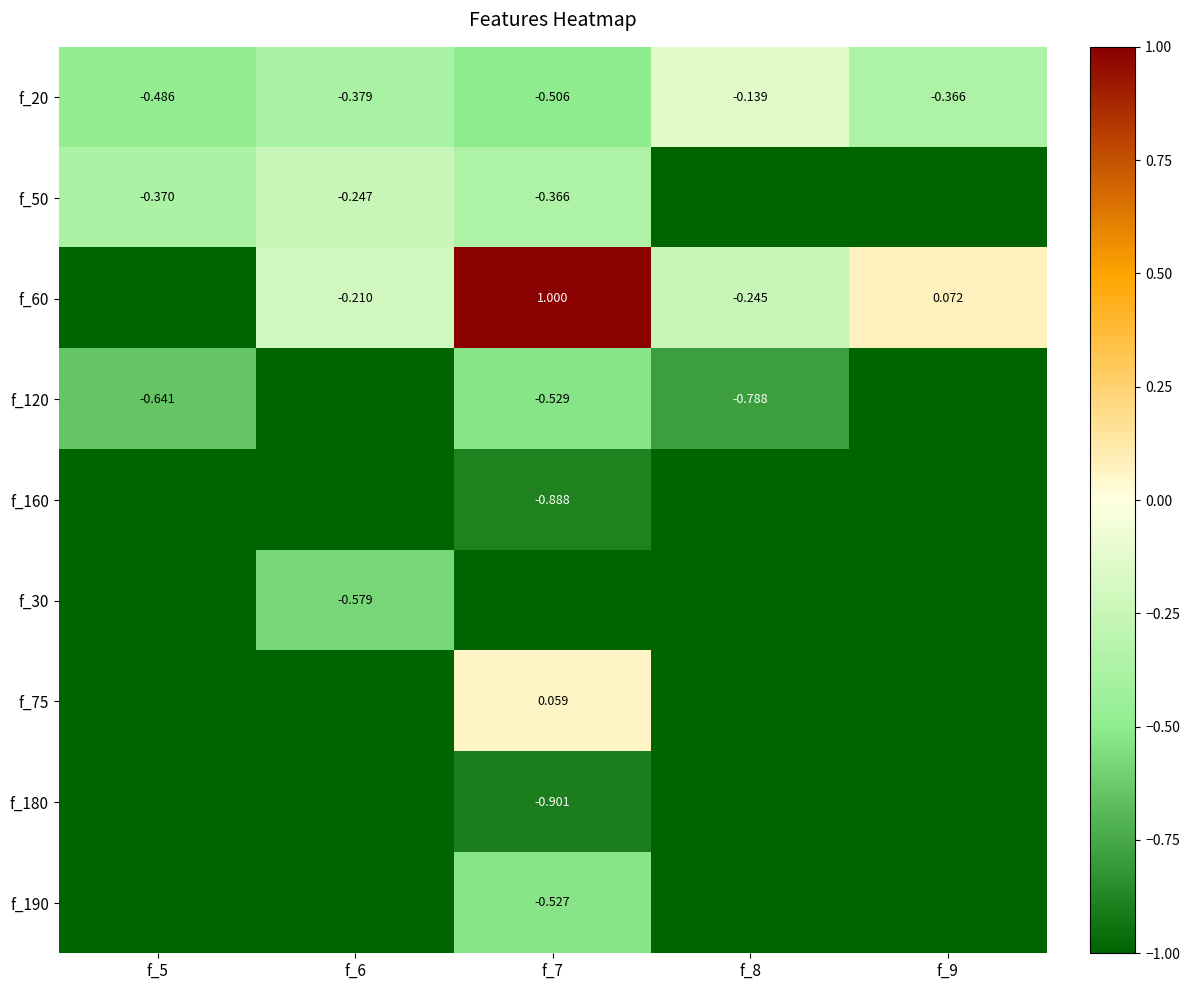

Is it true that f_120 equals -0.6 at f_5?

True